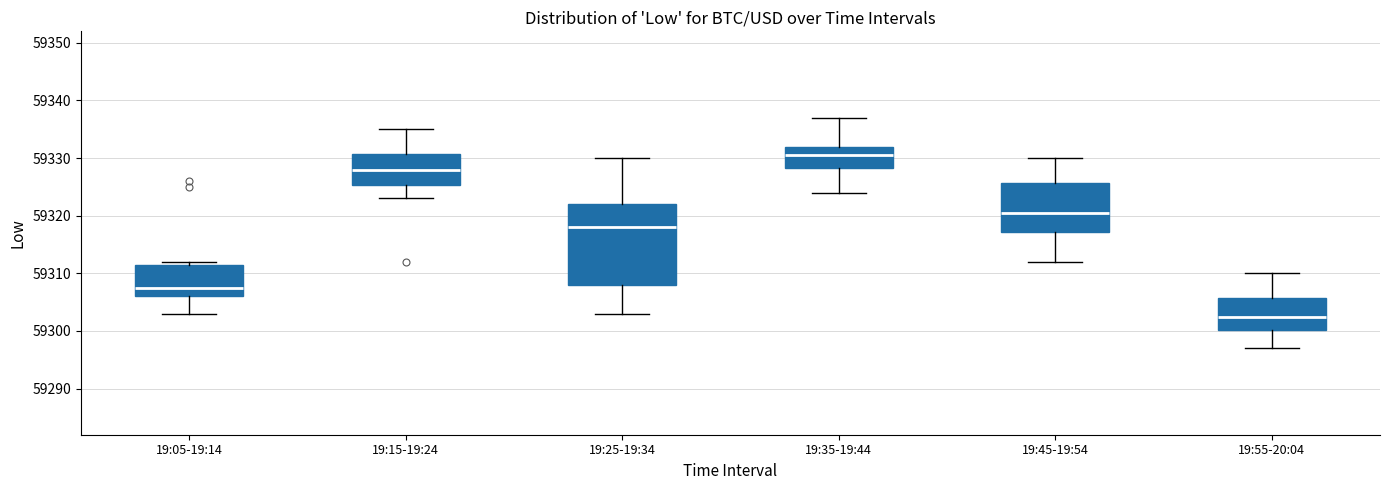

Which box is the tallest, from its lower edge to its upper edge?

19:25-19:34